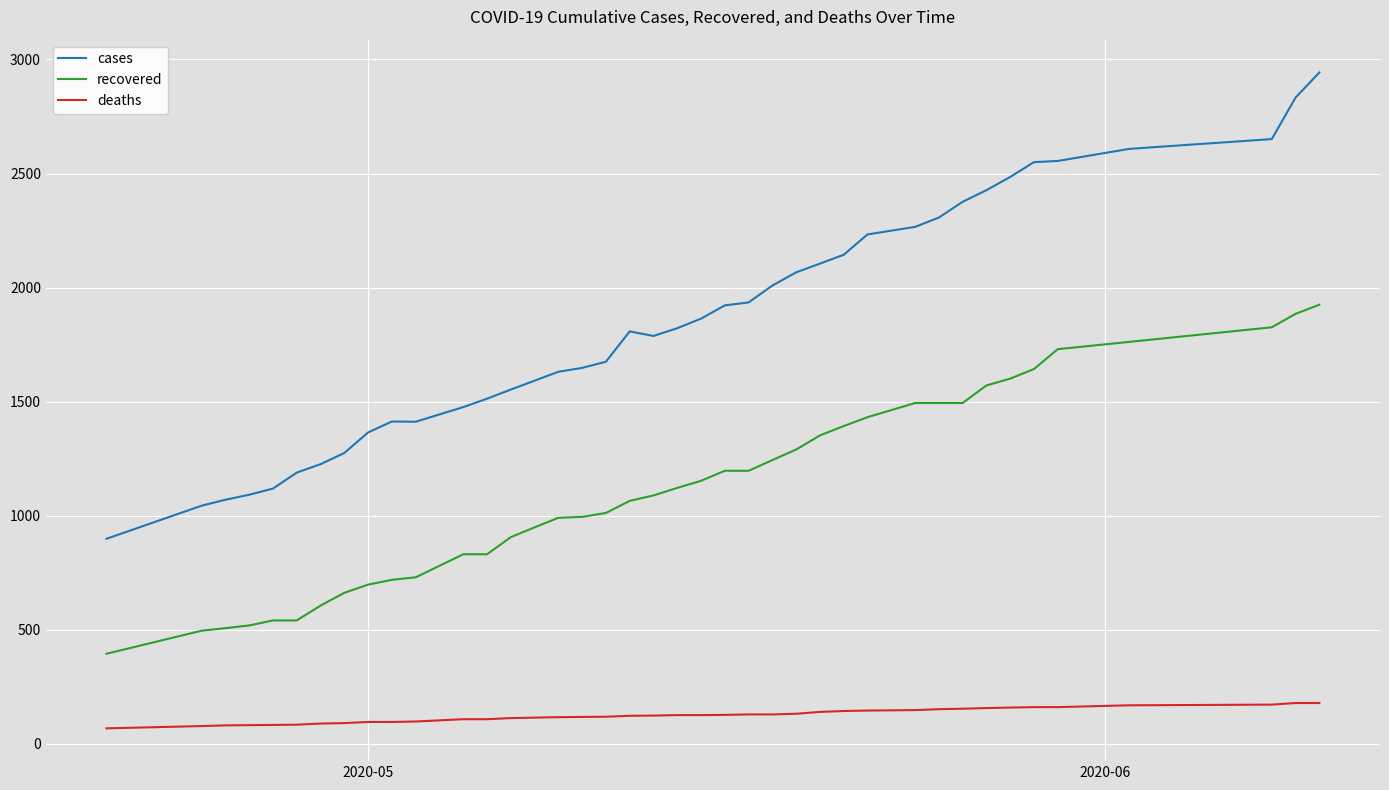

Which series has the largest range (max minus min)?

cases